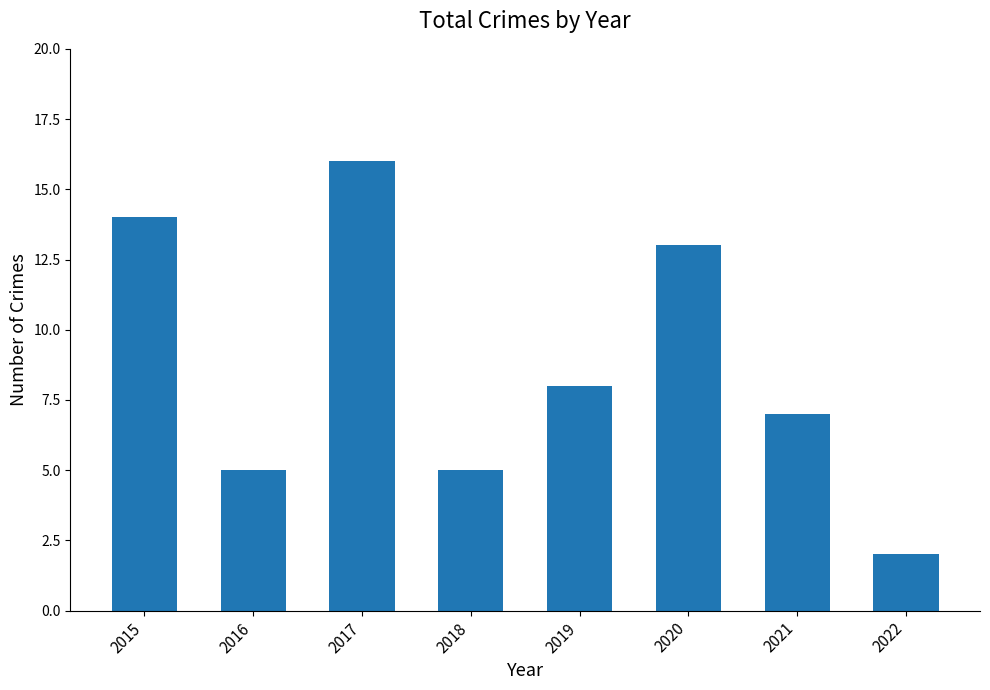

Reading left to right, list all the values displayed in this chart.

2015=14	2016=5	2017=16	2018=5	2019=8	2020=13	2021=7	2022=2